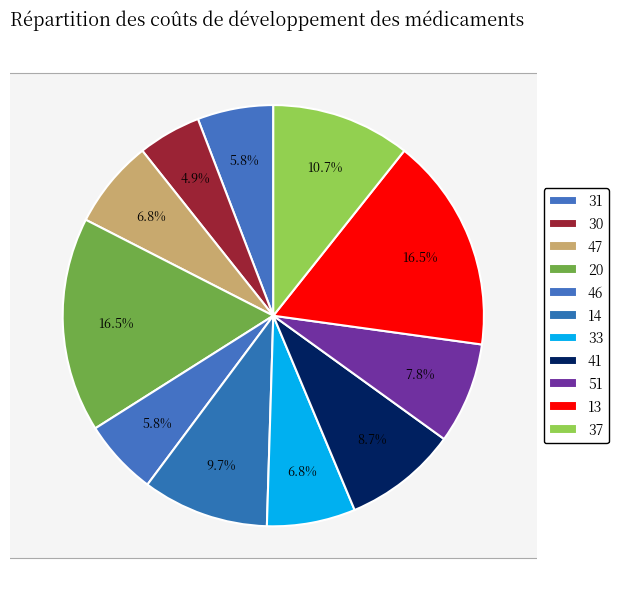

What is the largest slice in the pie chart?

20